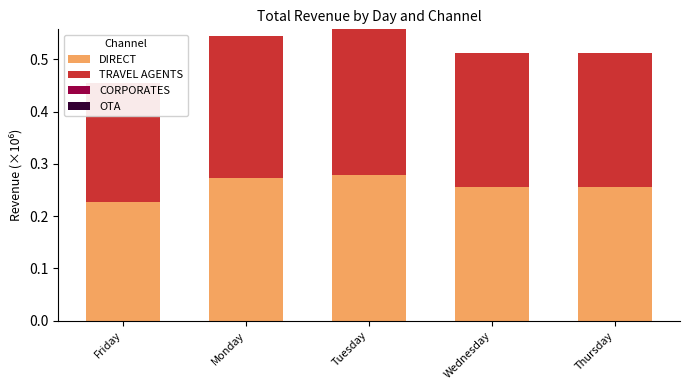

Reading right to left, what are all the values shown in this chart?

DIRECT: Thursday=255998.0	Wednesday=255998.0	Tuesday=278544.2	Monday=272484.8	Friday=227220.8
TRAVEL AGENTS: Thursday=255998.0	Wednesday=255998.0	Tuesday=278544.2	Monday=272484.8	Friday=227220.8
CORPORATES: Thursday=0.0	Wednesday=0.0	Tuesday=0.0	Monday=0.0	Friday=0.0
OTA: Thursday=0.0	Wednesday=0.0	Tuesday=0.0	Monday=0.0	Friday=0.0